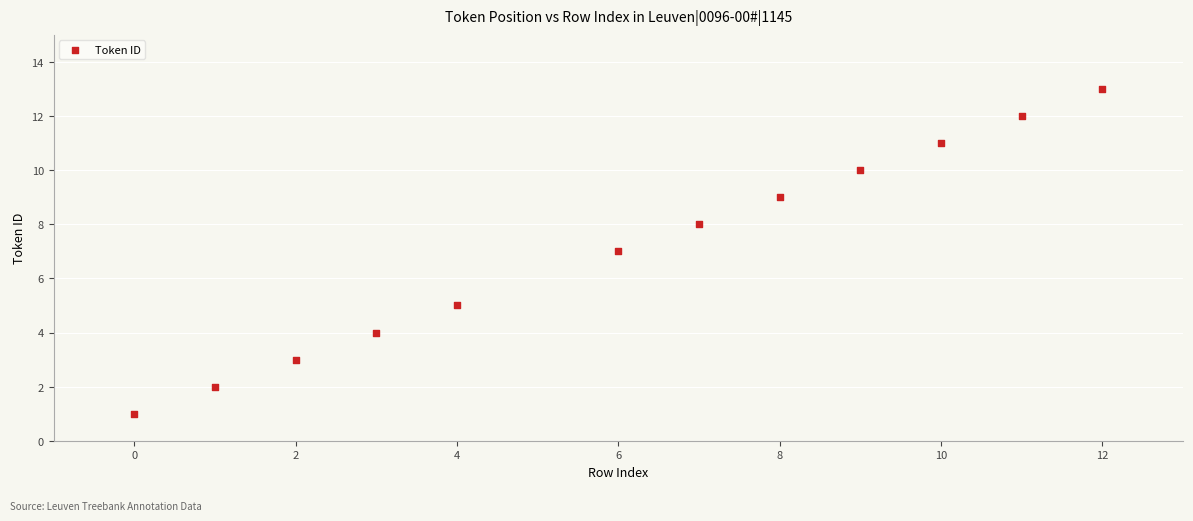

What is the range of Y values (max minus min)?

12